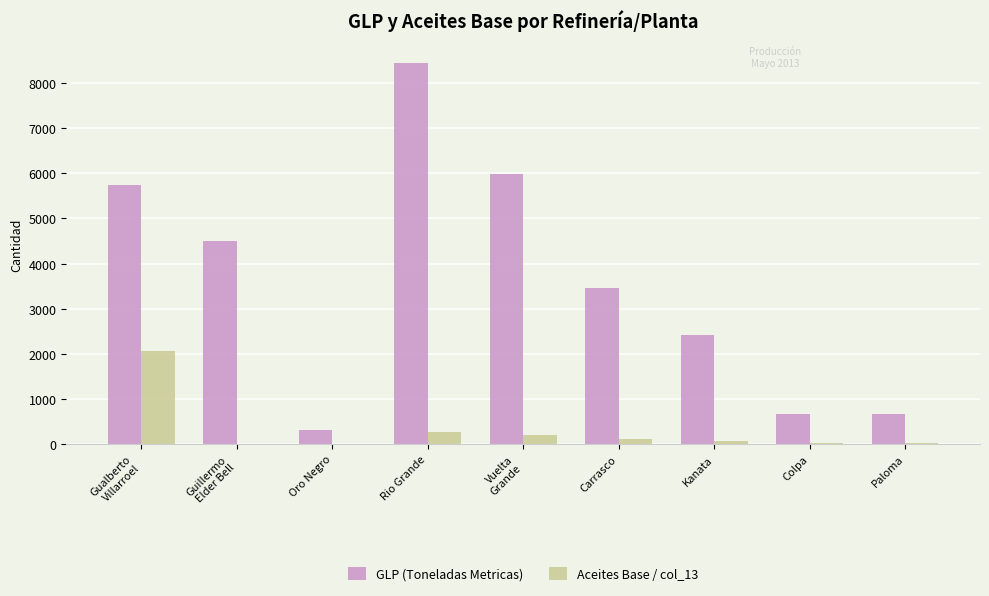

How many values in the Aceites Base / col_13 series exceed 77?

5